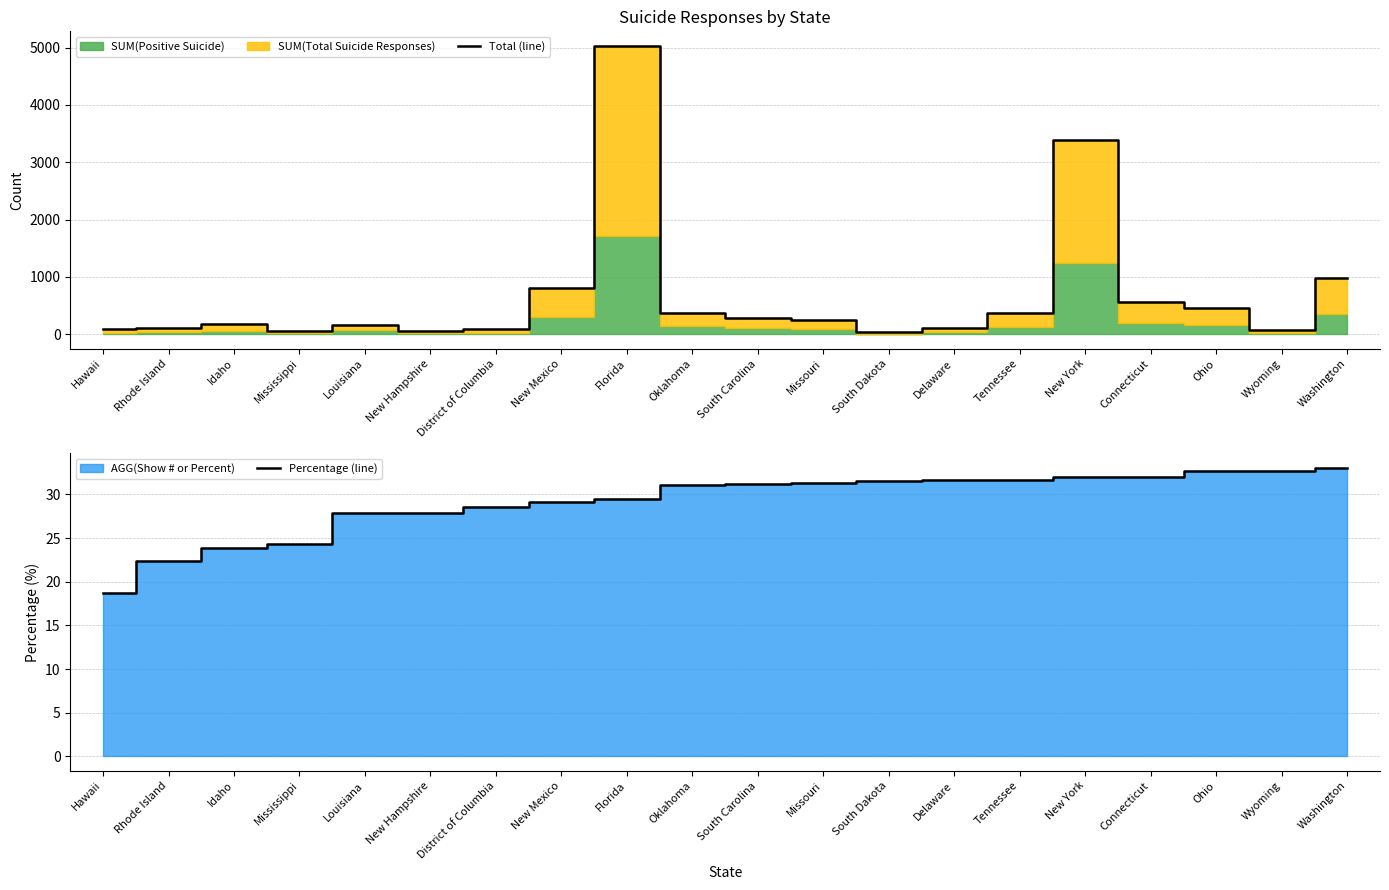

What position from the left is Connecticut?

17